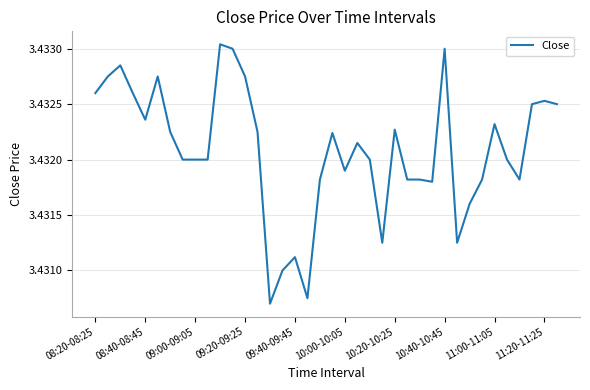

What is the greatest value displayed?

3.4